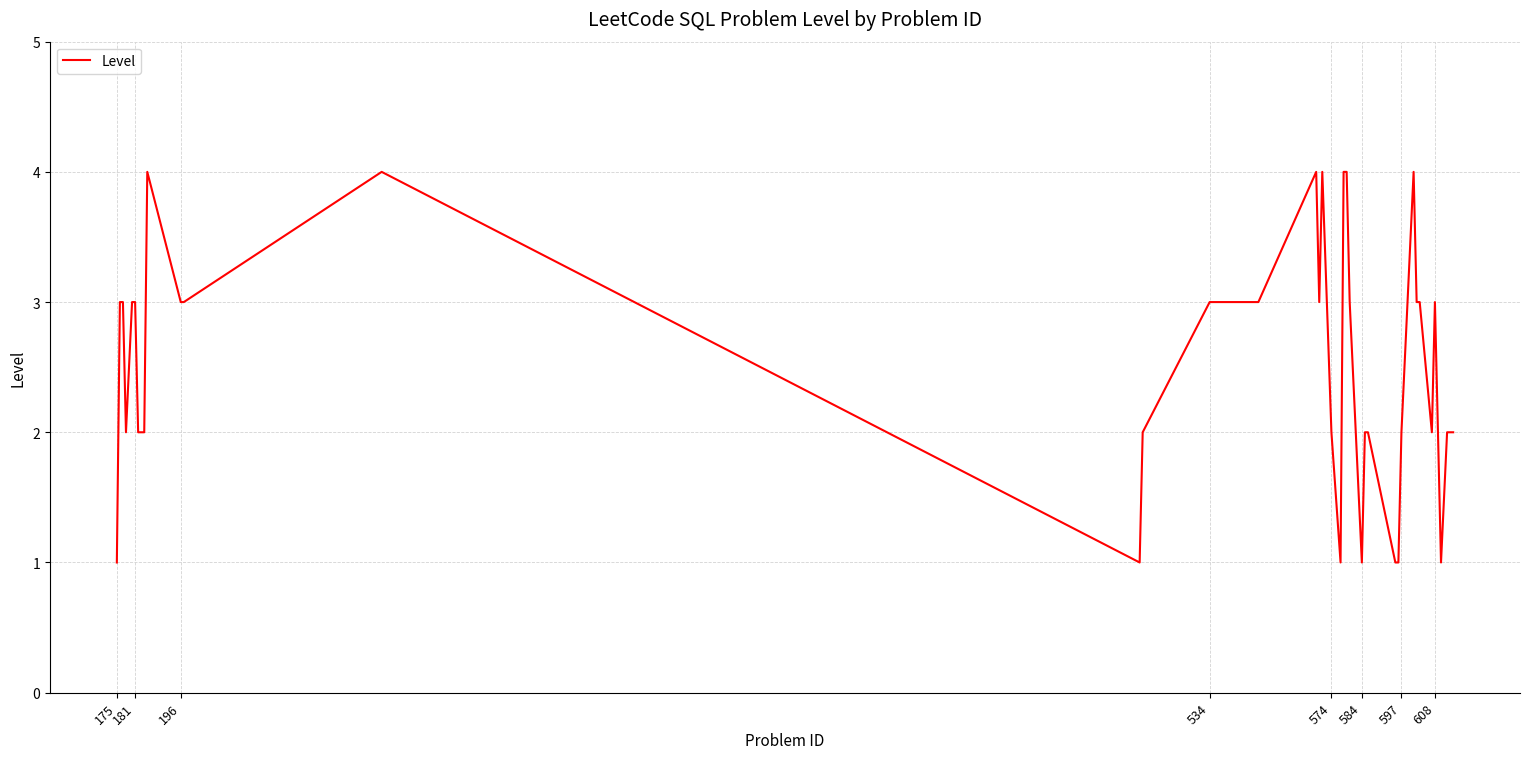

How many series are shown in this chart?

1